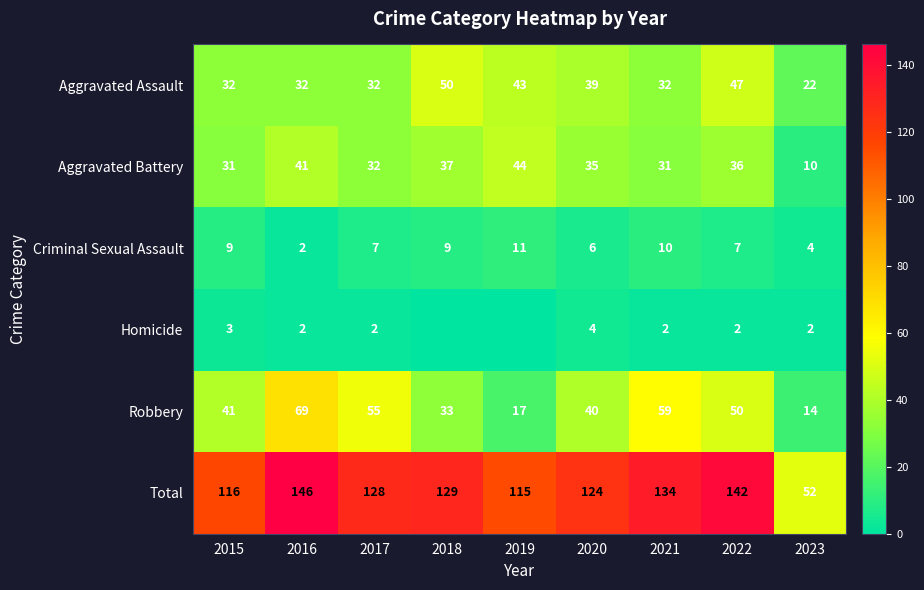

At 2023, list the series in order from largest to smallest.

Total, Aggravated Assault, Robbery, Aggravated Battery, Criminal Sexual Assault, Homicide